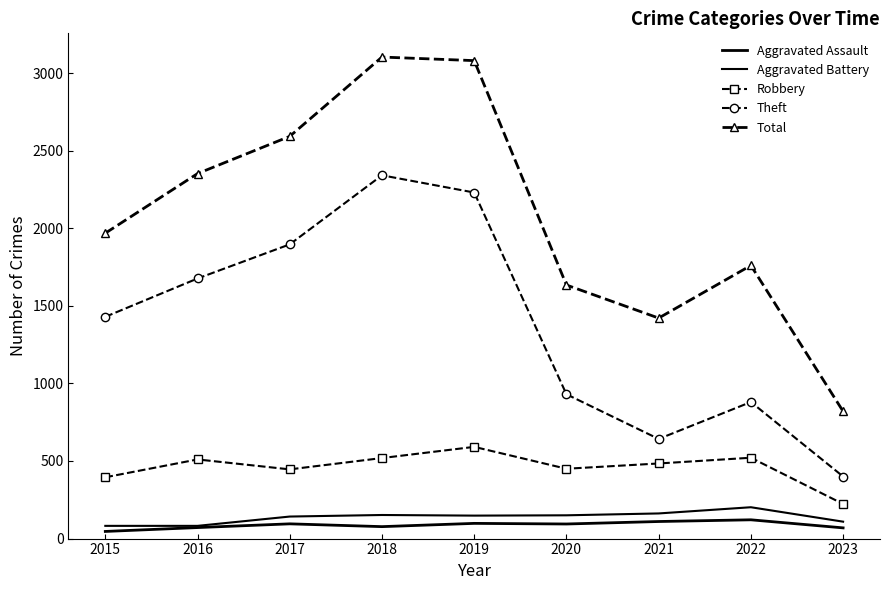

How many series are shown in this chart?

5